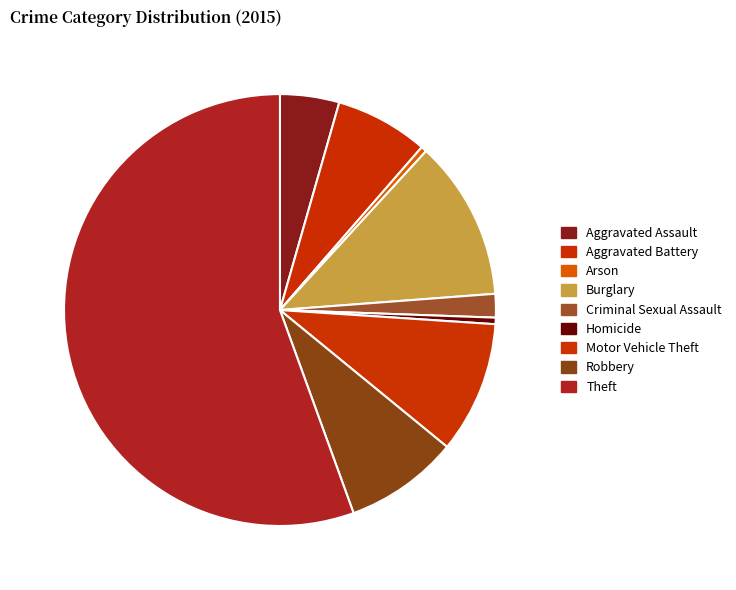

Does Criminal Sexual Assault account for over 50% of the chart?

No